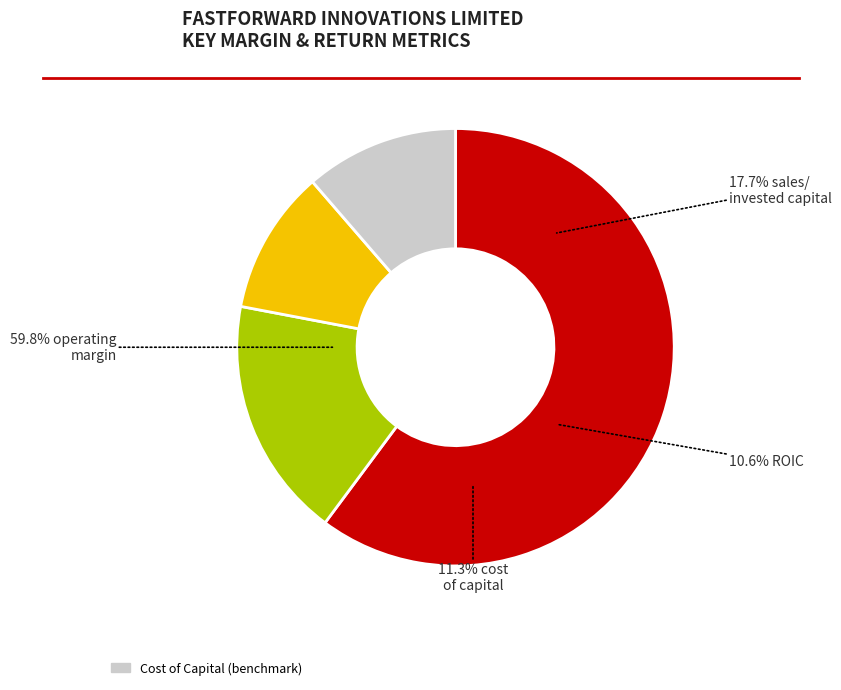

How many segments does this pie chart have?

4